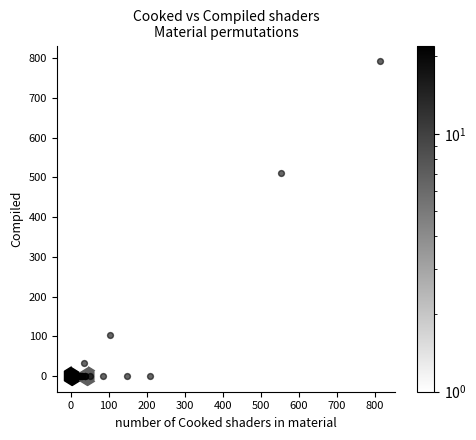

What Y value in the scatter plot is closest to 396?

510